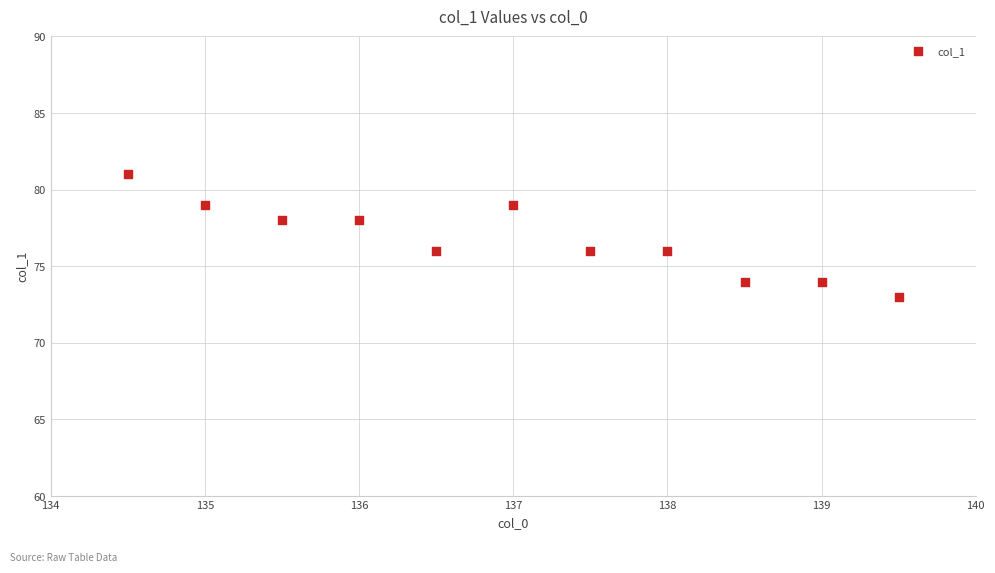

What is the range of Y values (max minus min)?

8